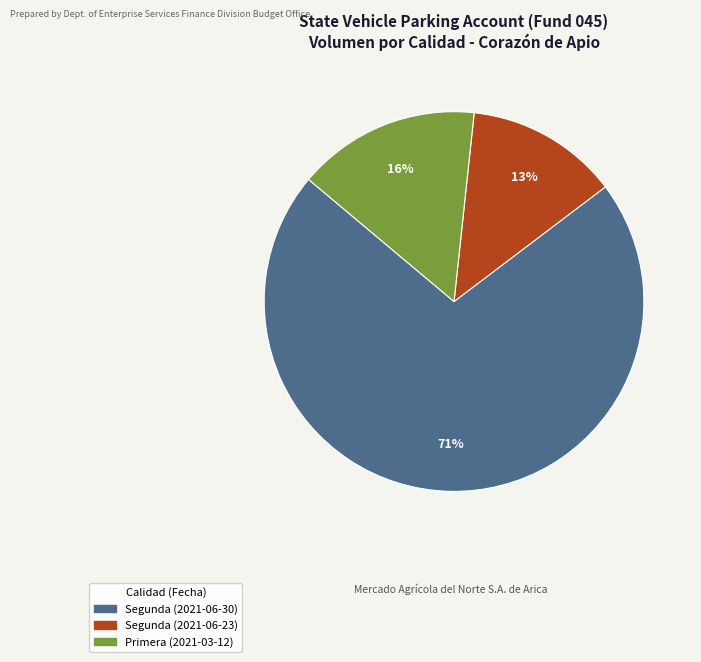

To the nearest percent, what is the combined percentage of Segunda (2021-06-30) and Primera (2021-03-12)?

87%